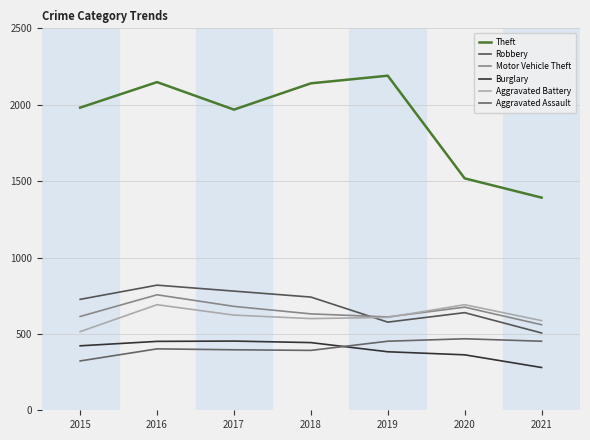

Does the chart display data point markers on the line(s)?

No